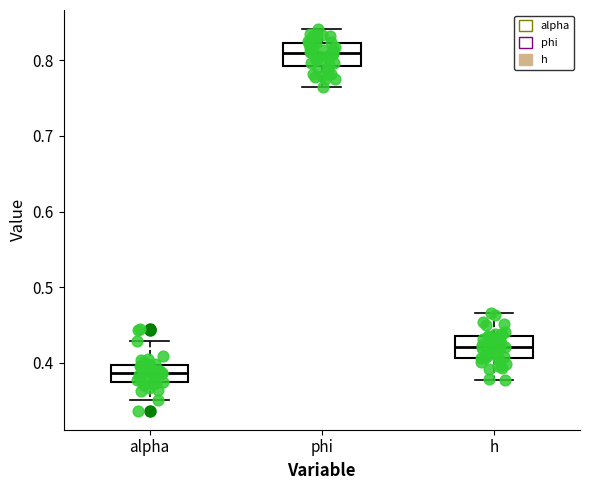

Reading left to right, transcribe this box plot: for each box, give where its median line is, the range the box spans, and where its two whiskers end, as read against the y-axis. The values are not printed on the chart, so give them approximately, as read against the axis.

alpha: median 0.39, box 0.37 to 0.40, whiskers 0.35 to 0.43
phi: median 0.81, box 0.79 to 0.82, whiskers 0.77 to 0.84
h: median 0.42, box 0.41 to 0.44, whiskers 0.38 to 0.47